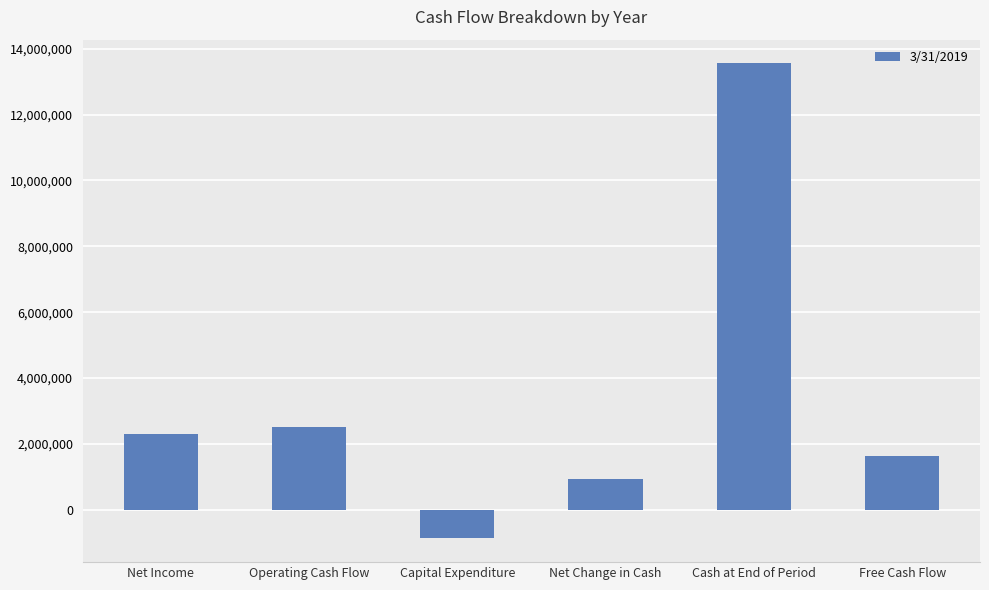

Where is the data nearest to the value 6343201?

Operating Cash Flow